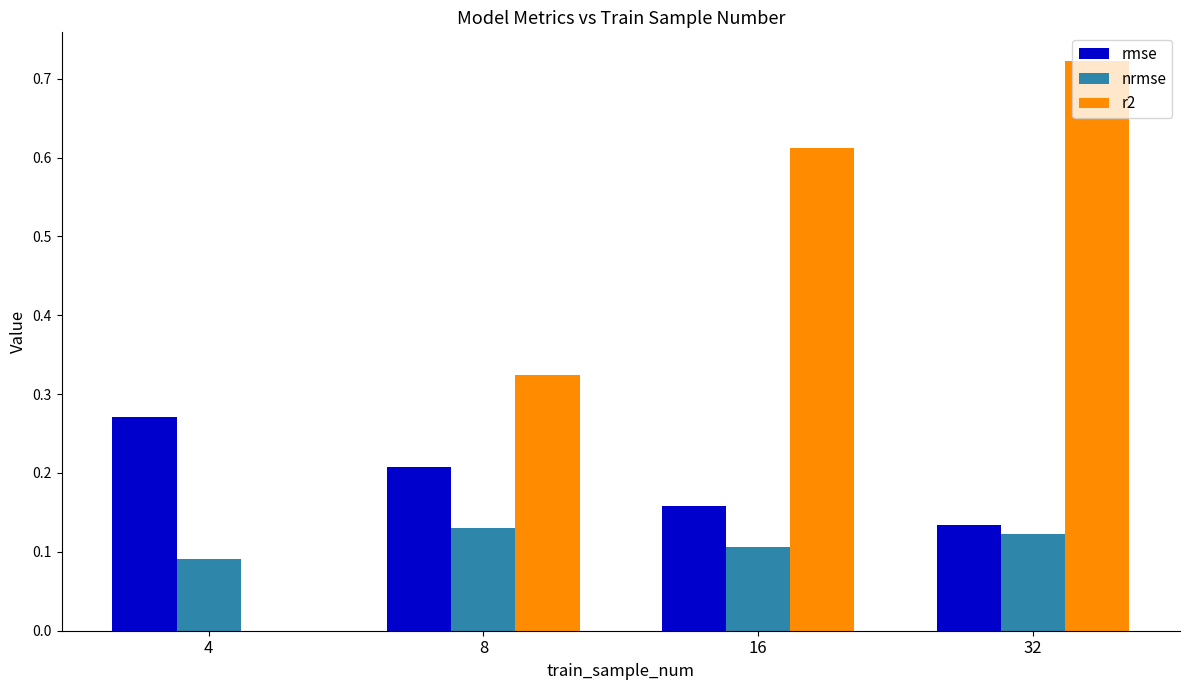

What is the sum of the rmse values at 16 and 8?

0.4